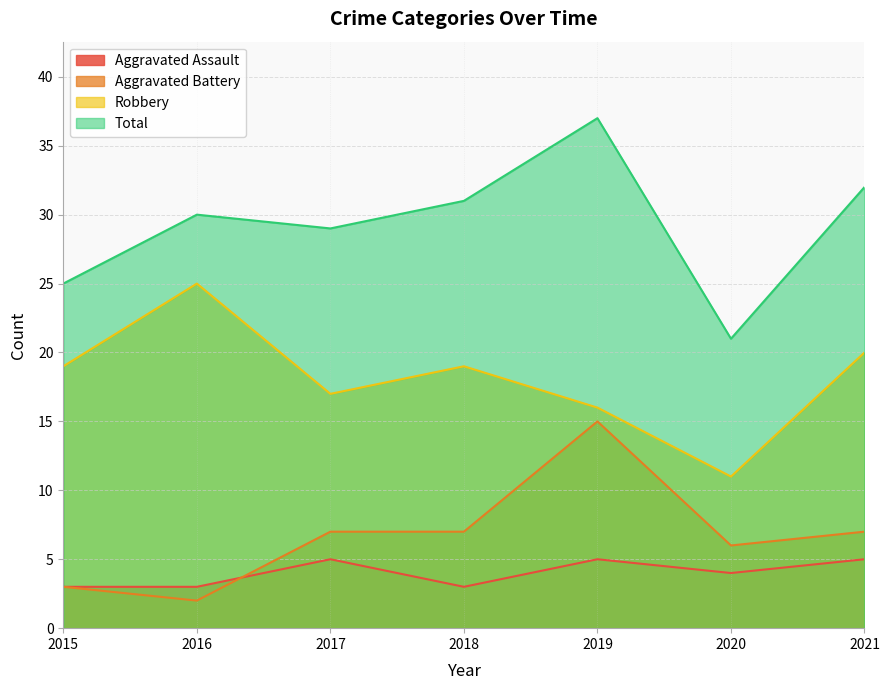

True or false: Aggravated Assault has a value of 3 at 2016.

True